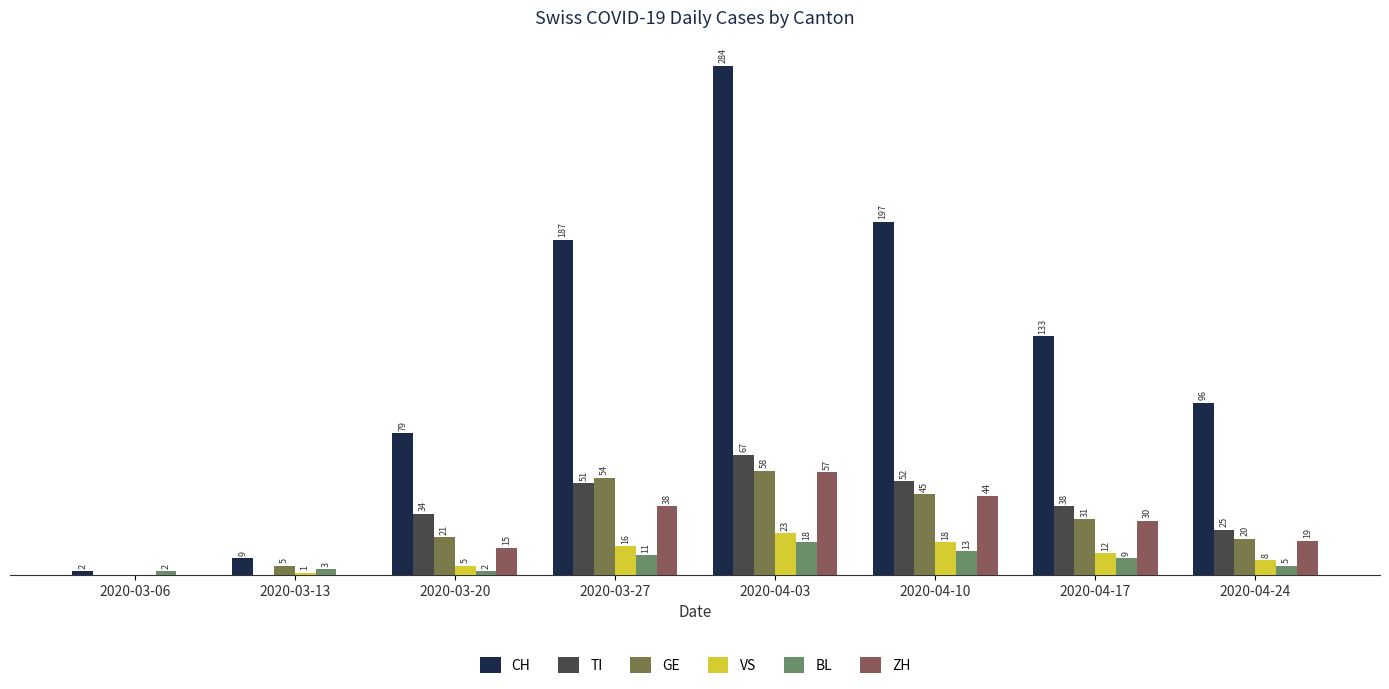

Rank the series by their maximum value, from highest to lowest.

CH, TI, GE, ZH, VS, BL